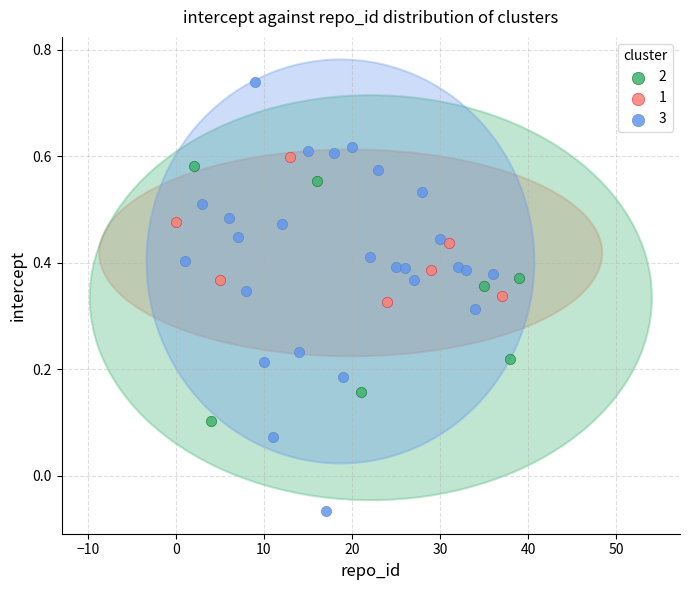

Which series contains the lowest Y value?

3